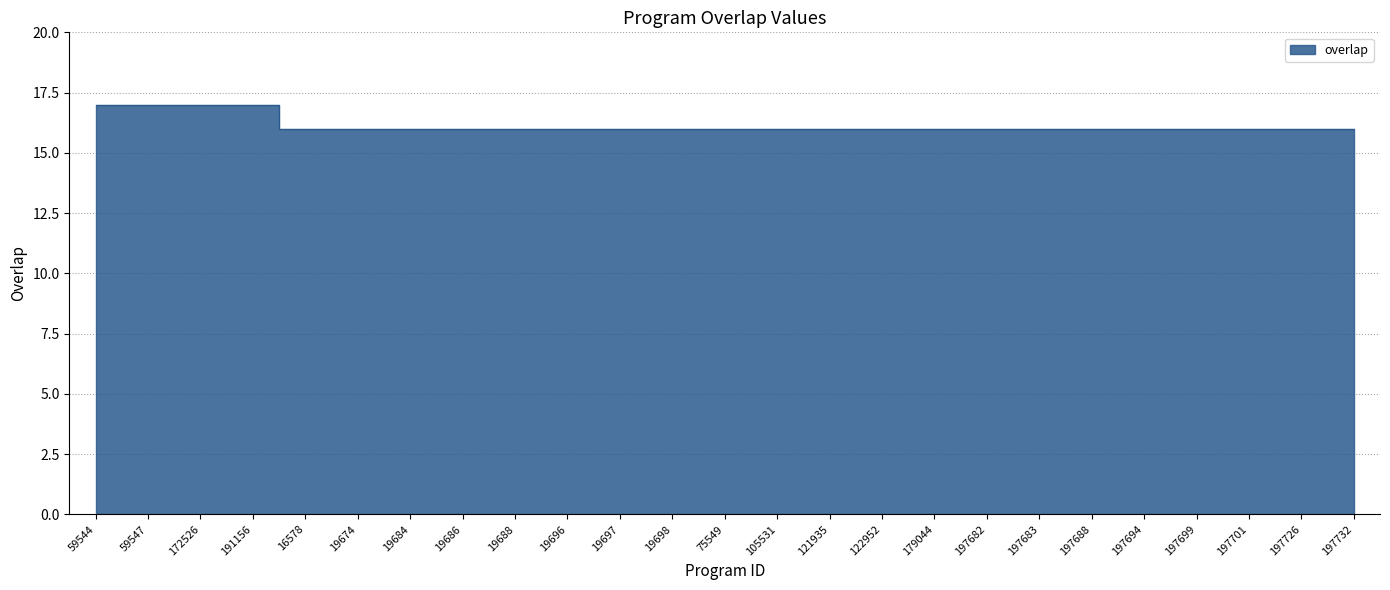

Is it true that the value at 59547 is 17?

True